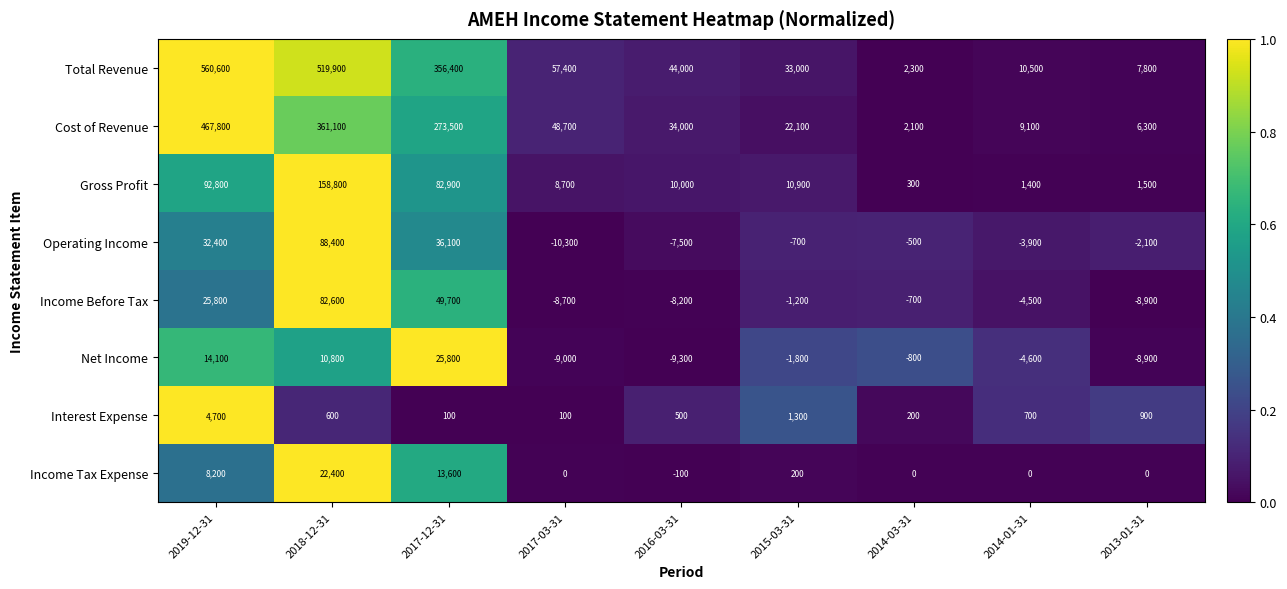

List the series in order of their peak value, highest first.

Total Revenue, Cost of Revenue, Gross Profit, Operating Income, Income Before Tax, Net Income, Income Tax Expense, Interest Expense